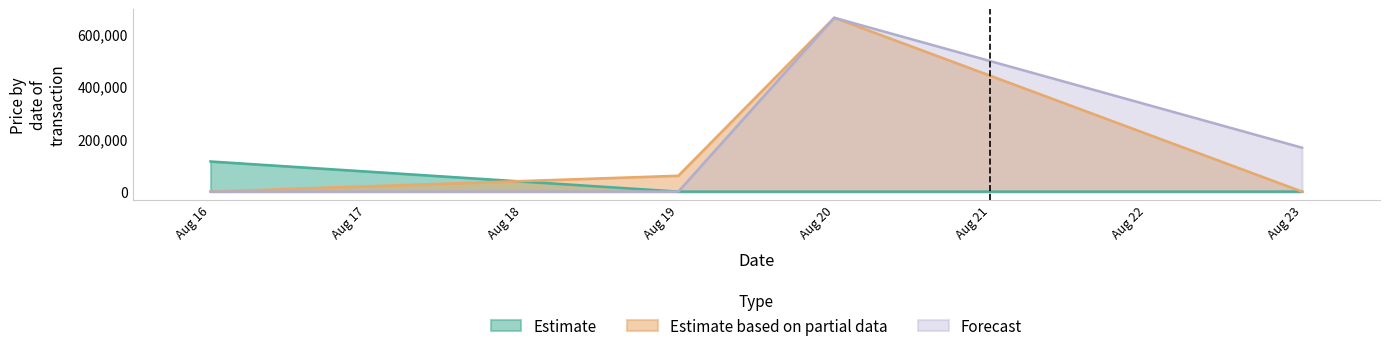

What is the sum of the Estimate based on partial data values at Aug 19 and Aug 20?

719600